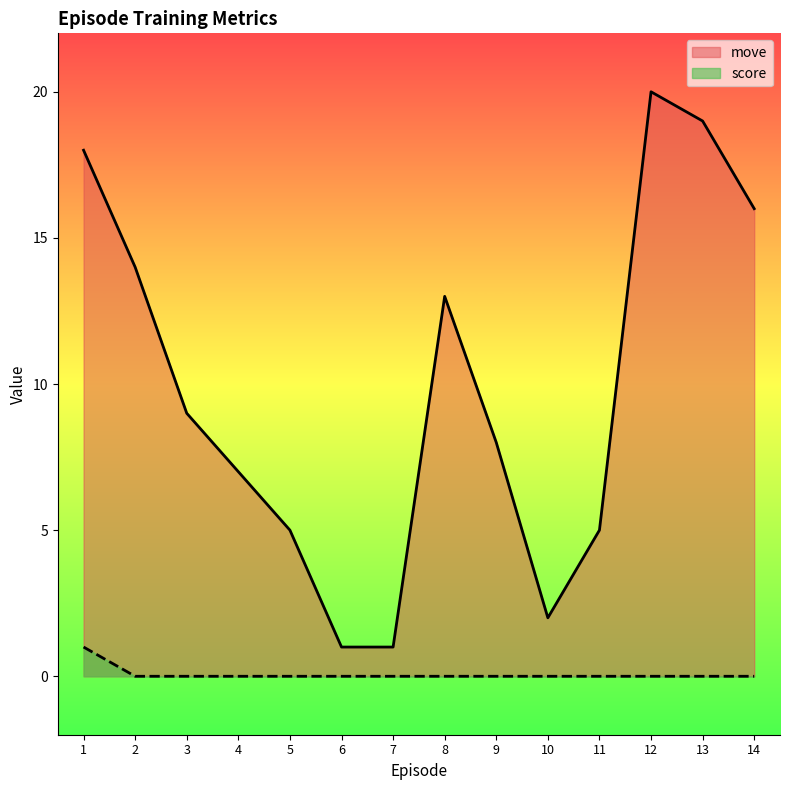

True or false: move and score cross at least once.

False